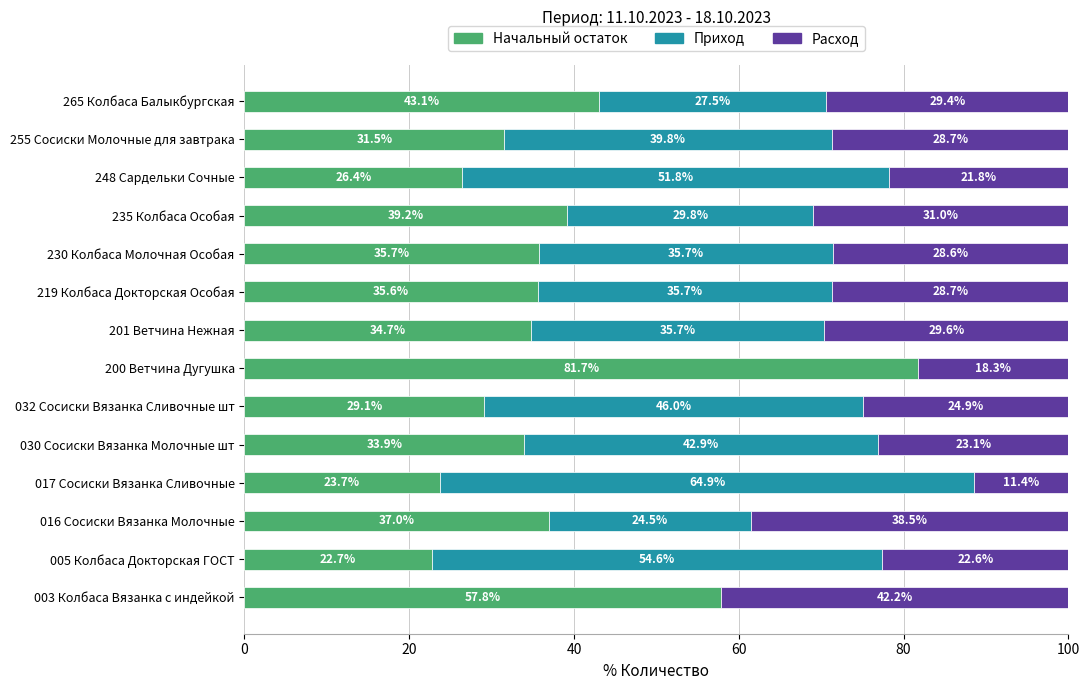

What is the maximum value for Начальный остаток?

81.7